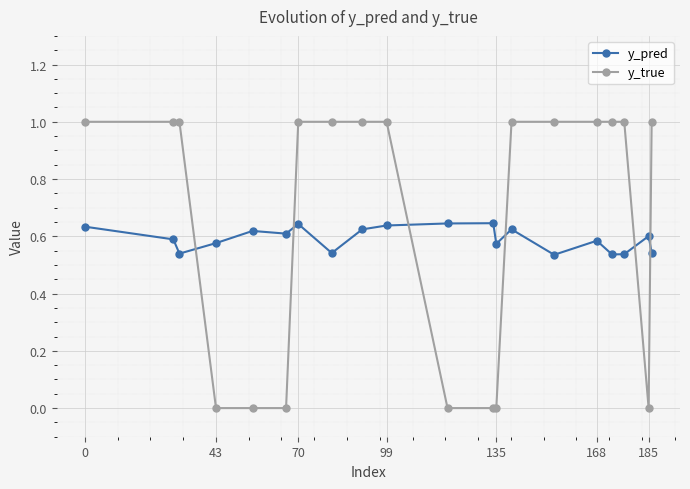

True or false: y_pred and y_true cross at least once.

True